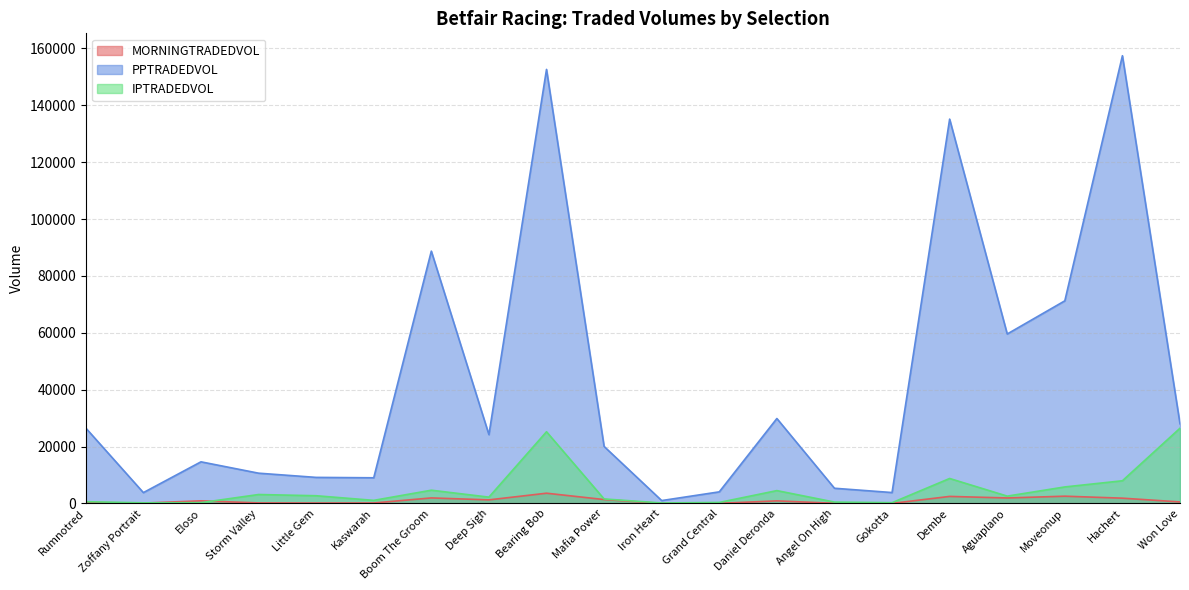

What are all the series names shown in the legend?

MORNINGTRADEDVOL, PPTRADEDVOL, IPTRADEDVOL